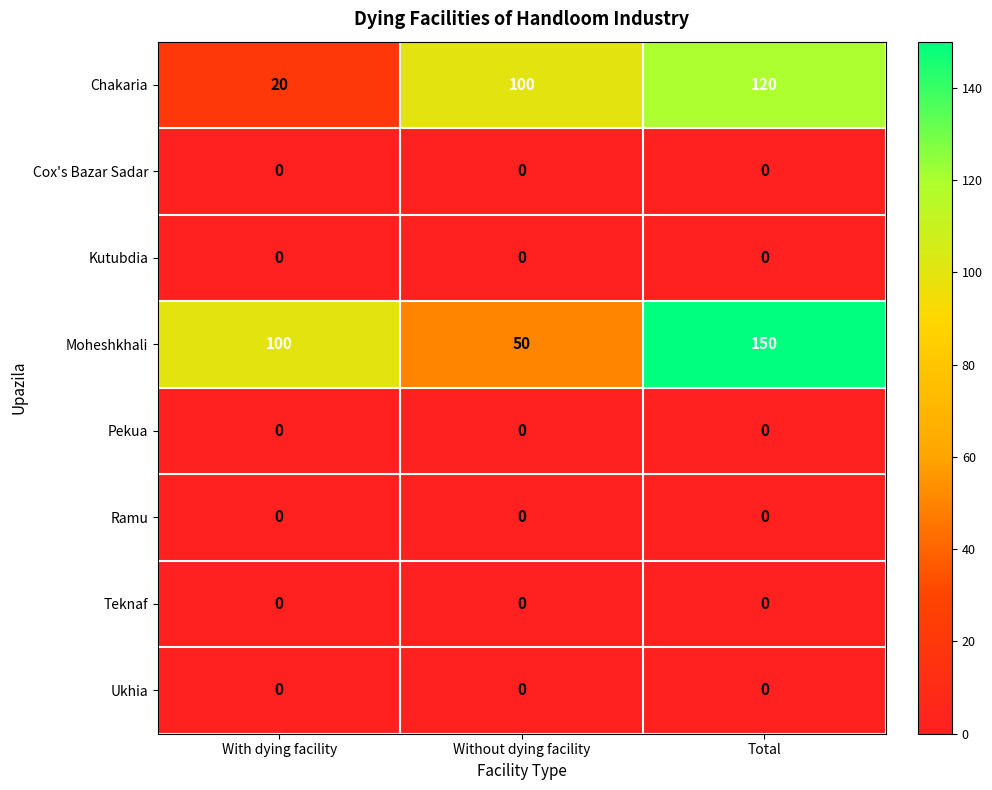

Between Without dying facility and Total, which series saw the biggest shift?

Moheshkhali